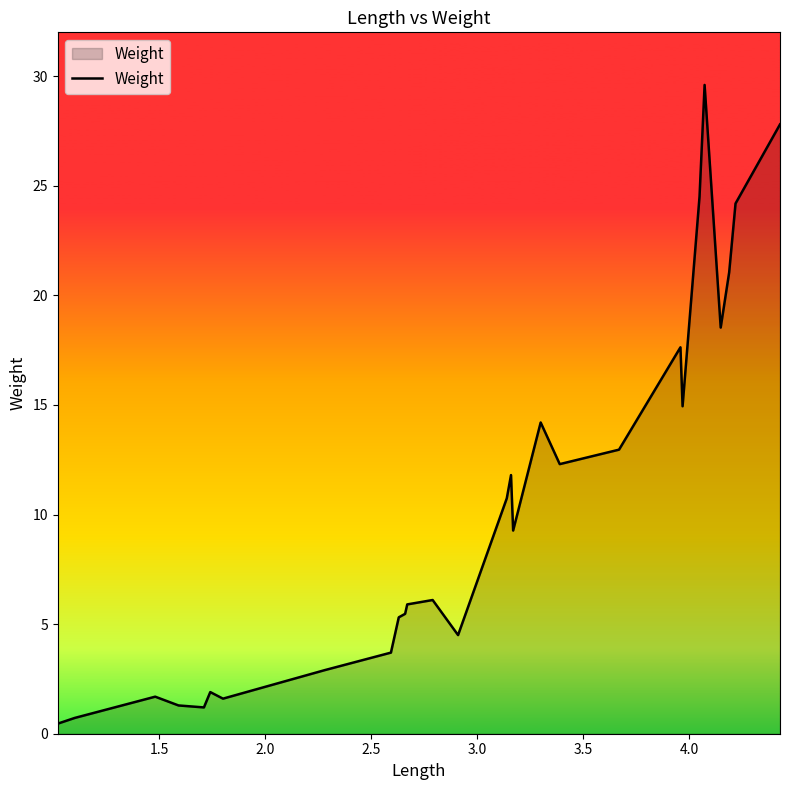

What is the maximum value shown in the chart?

29.6